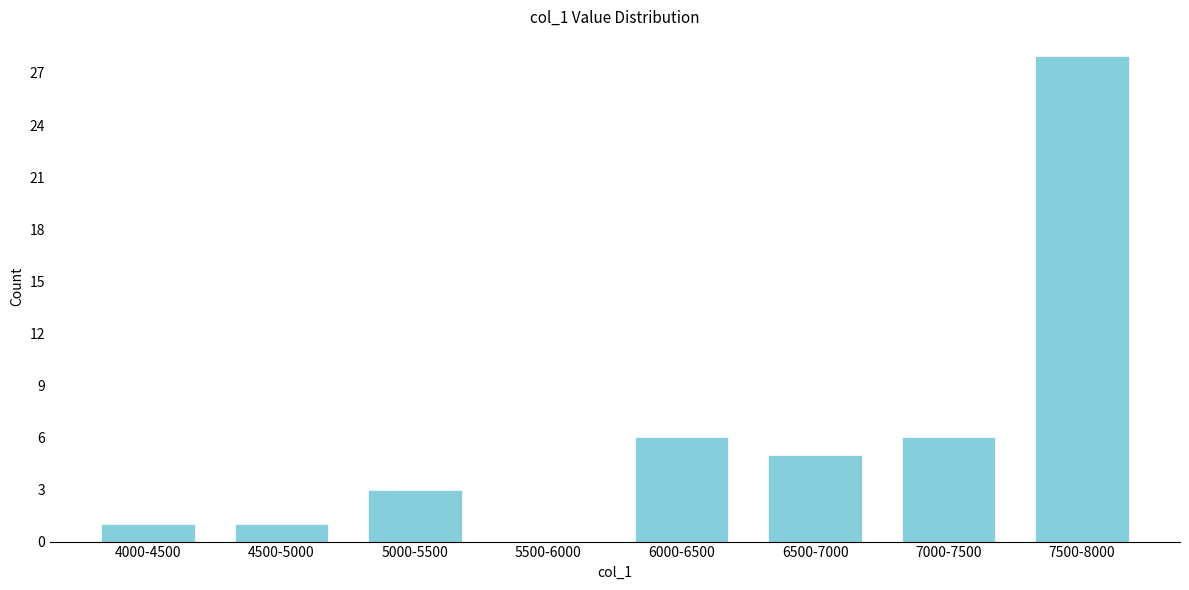

Reading left to right, transcribe all the data shown in this chart.

4000-4500=1	4500-5000=1	5000-5500=3	5500-6000=0	6000-6500=6	6500-7000=5	7000-7500=6	7500-8000=28